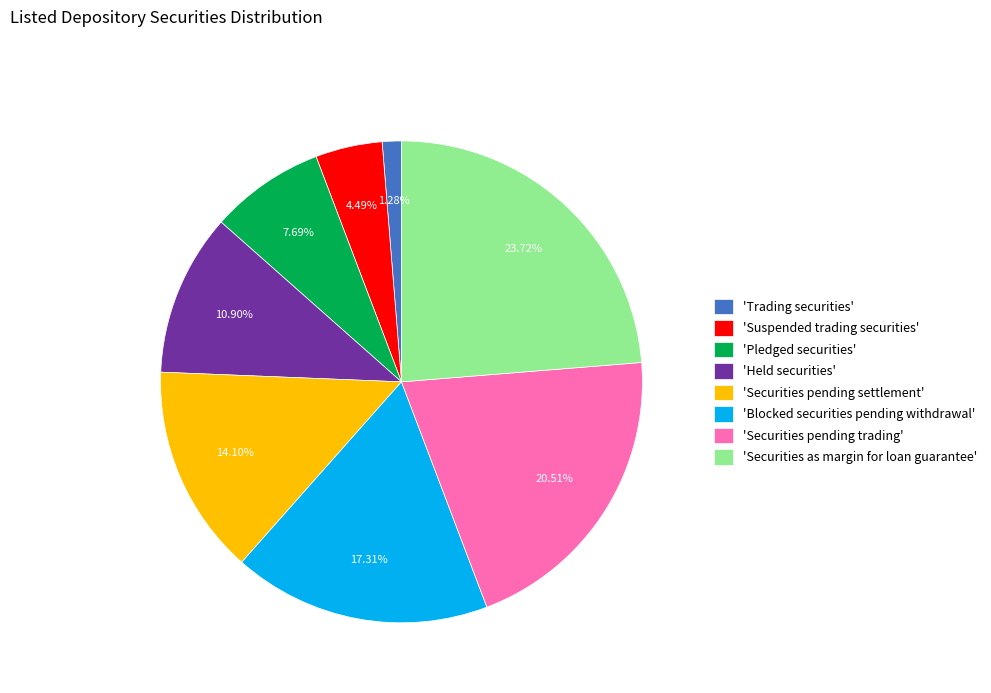

Rank the categories by value from highest to lowest.

'Securities as margin for loan guarantee', 'Securities pending trading', 'Blocked securities pending withdrawal', 'Securities pending settlement', 'Held securities', 'Pledged securities', 'Suspended trading securities', 'Trading securities'